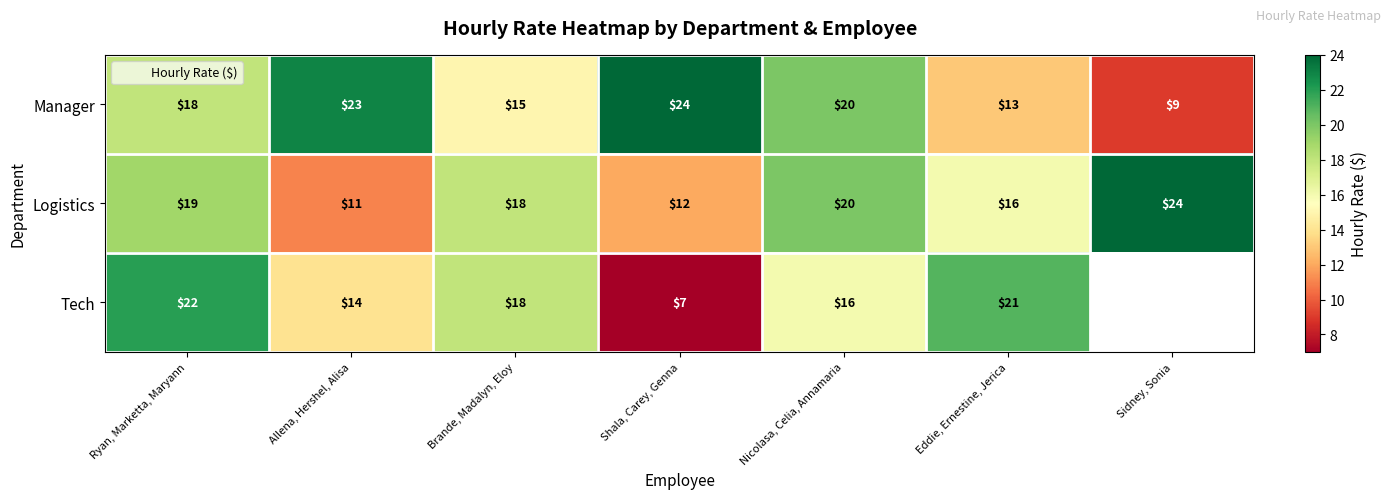

What is the smallest value displayed?

7.0